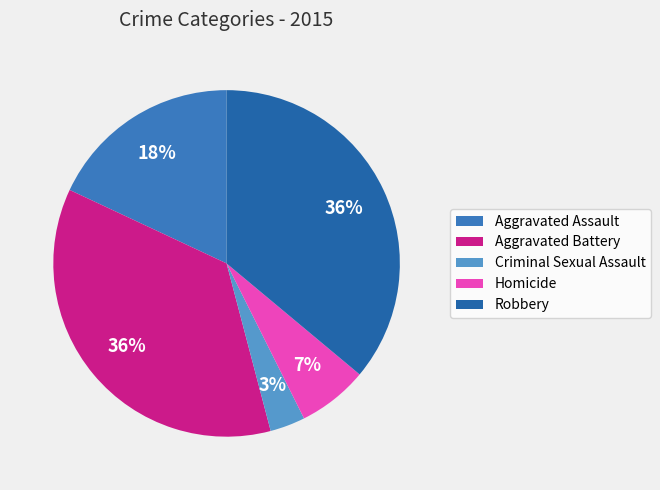

The Aggravated Assault slice represents 25% of the pie. True or false?

False